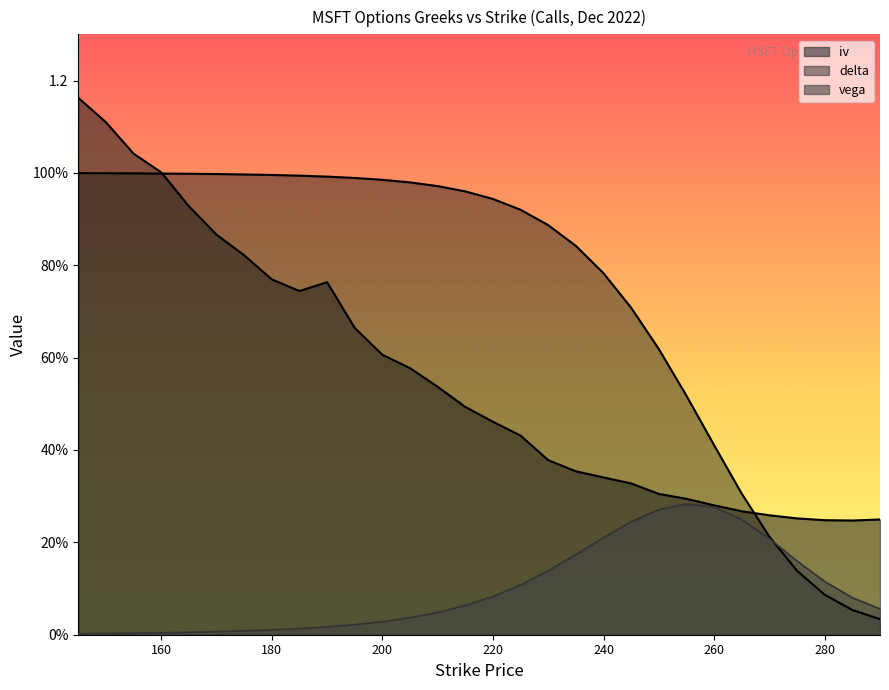

True or false: iv has a value of 0.8 at 180.

True